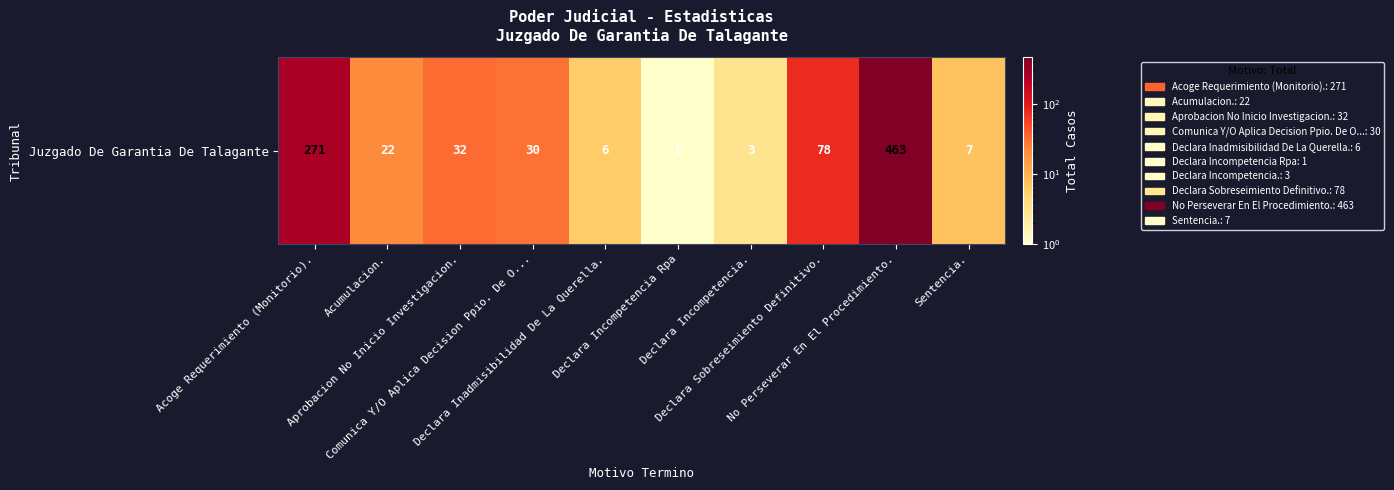

List the labels in order of value, smallest first.

Declara Incompetencia Rpa, Declara Incompetencia., Declara Inadmisibilidad De La Querella., Sentencia., Acumulacion., Comunica Y/O Aplica Decision Ppio. De O..., Aprobacion No Inicio Investigacion., Declara Sobreseimiento Definitivo., Acoge Requerimiento (Monitorio)., No Perseverar En El Procedimiento.